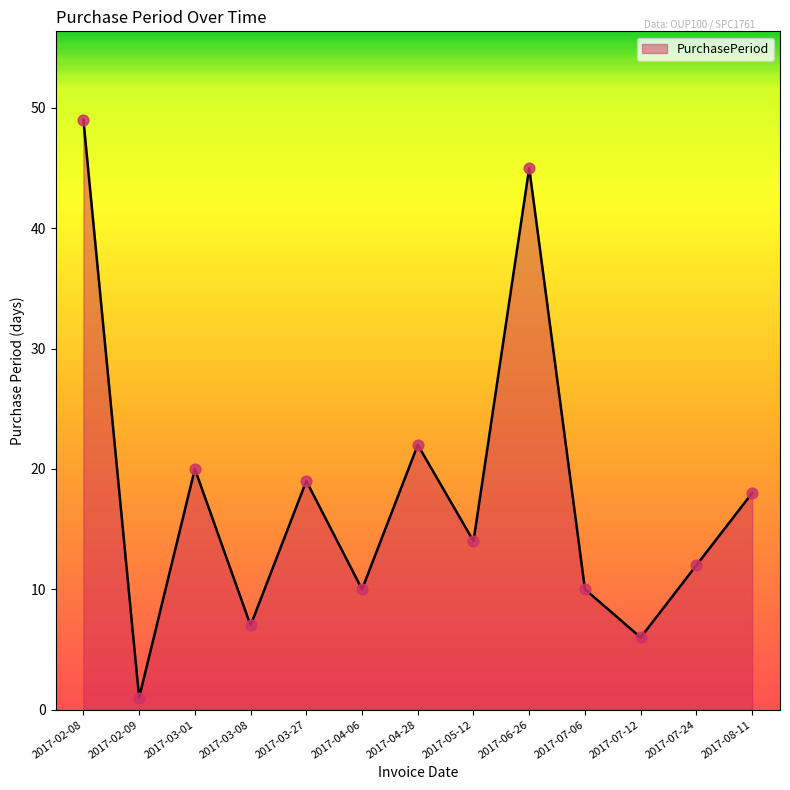

What is the change in value from 2017-02-08 to 2017-02-09?

-48